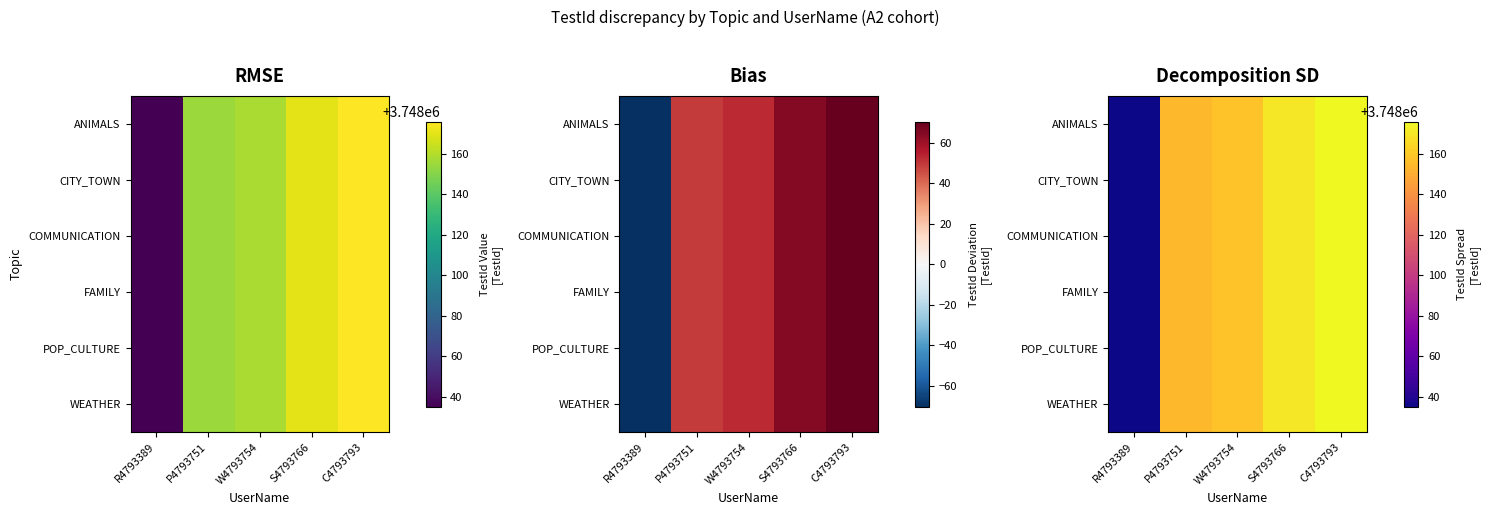

Rank the categories by CITY_TOWN value from highest to lowest.

C4793793, S4793766, W4793754, P4793751, R4793389